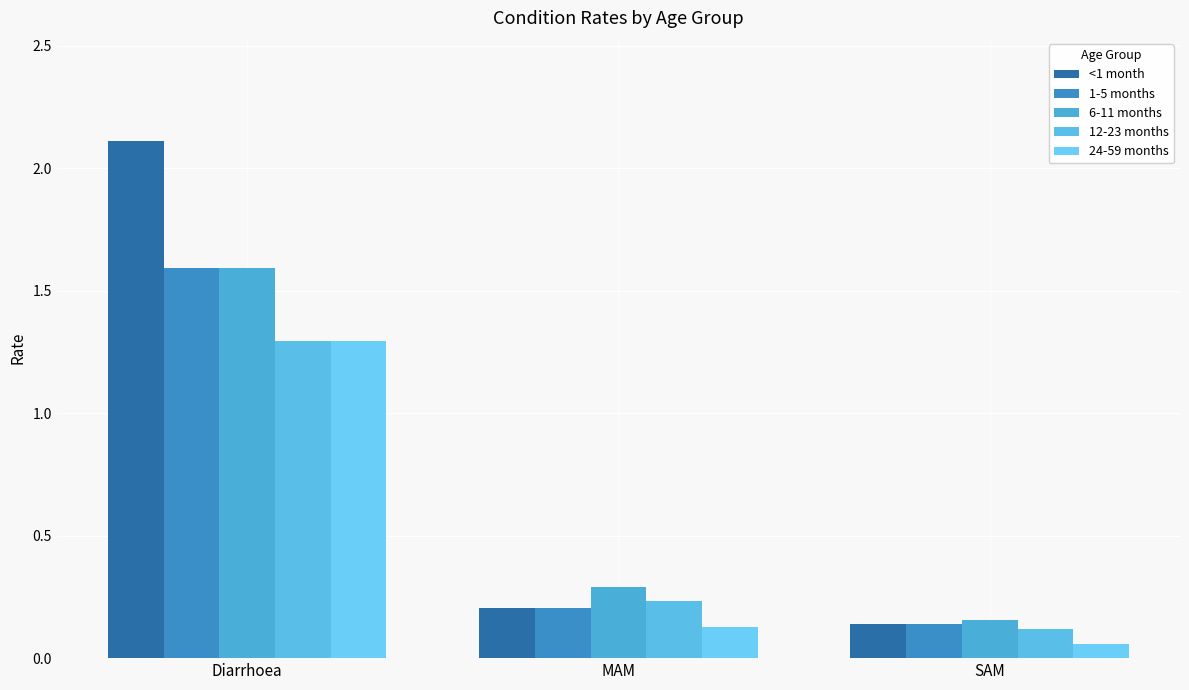

Does the chart contain any negative values?

No